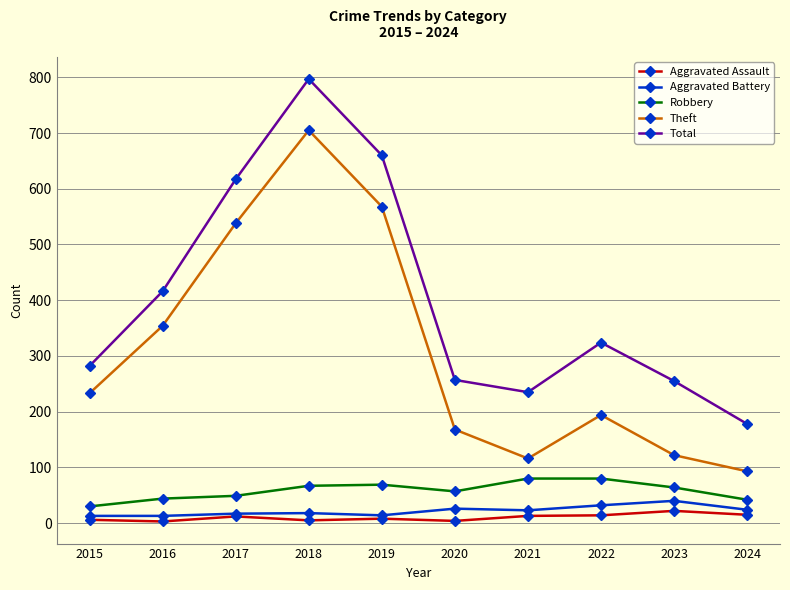

Between 2022 and 2023, which series saw the biggest shift?

Theft